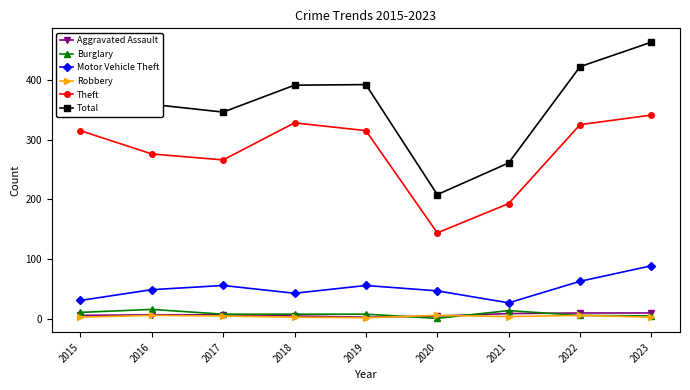

In Theft, how many points are higher than both neighbors (excluding endpoints)?

1